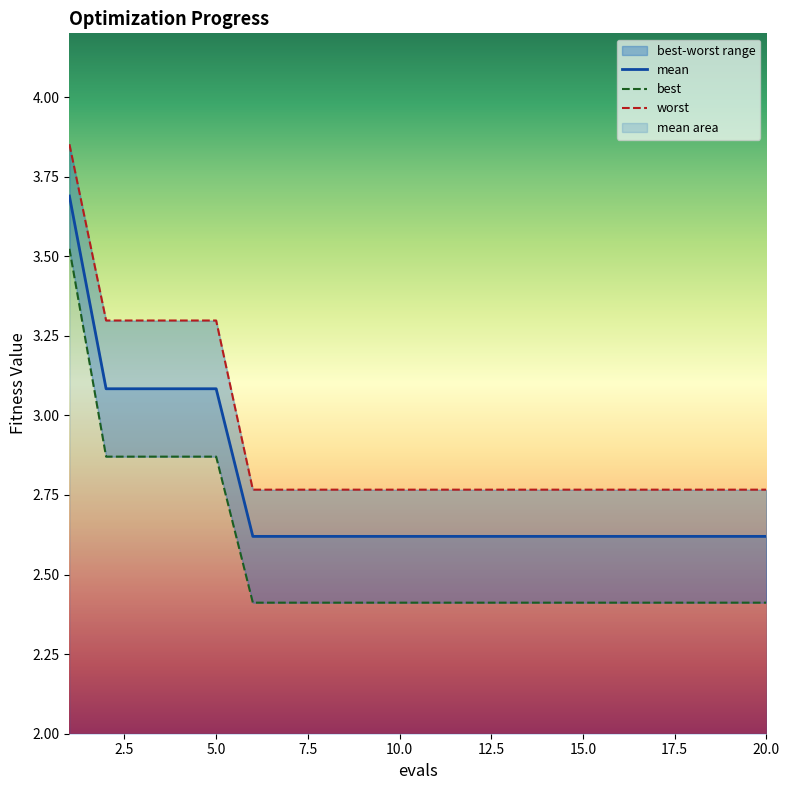

The mean series shows 3.1 at 5.0. True or false?

True